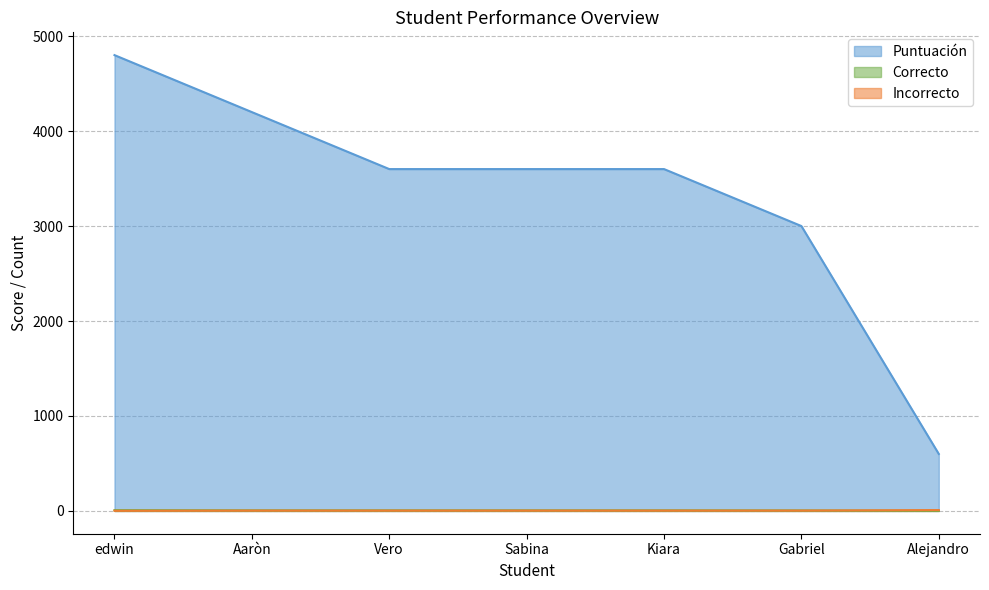

Does the chart display data point markers on the line(s)?

No